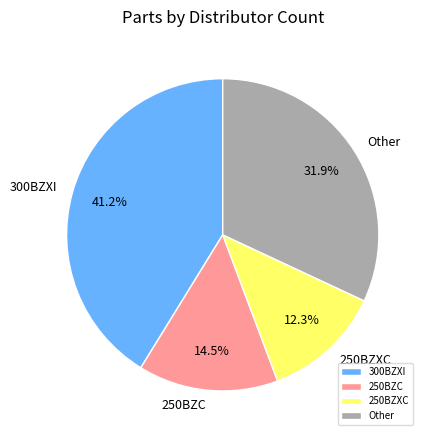

Combined, do 250BZXC and 250BZC account for over 50%?

No